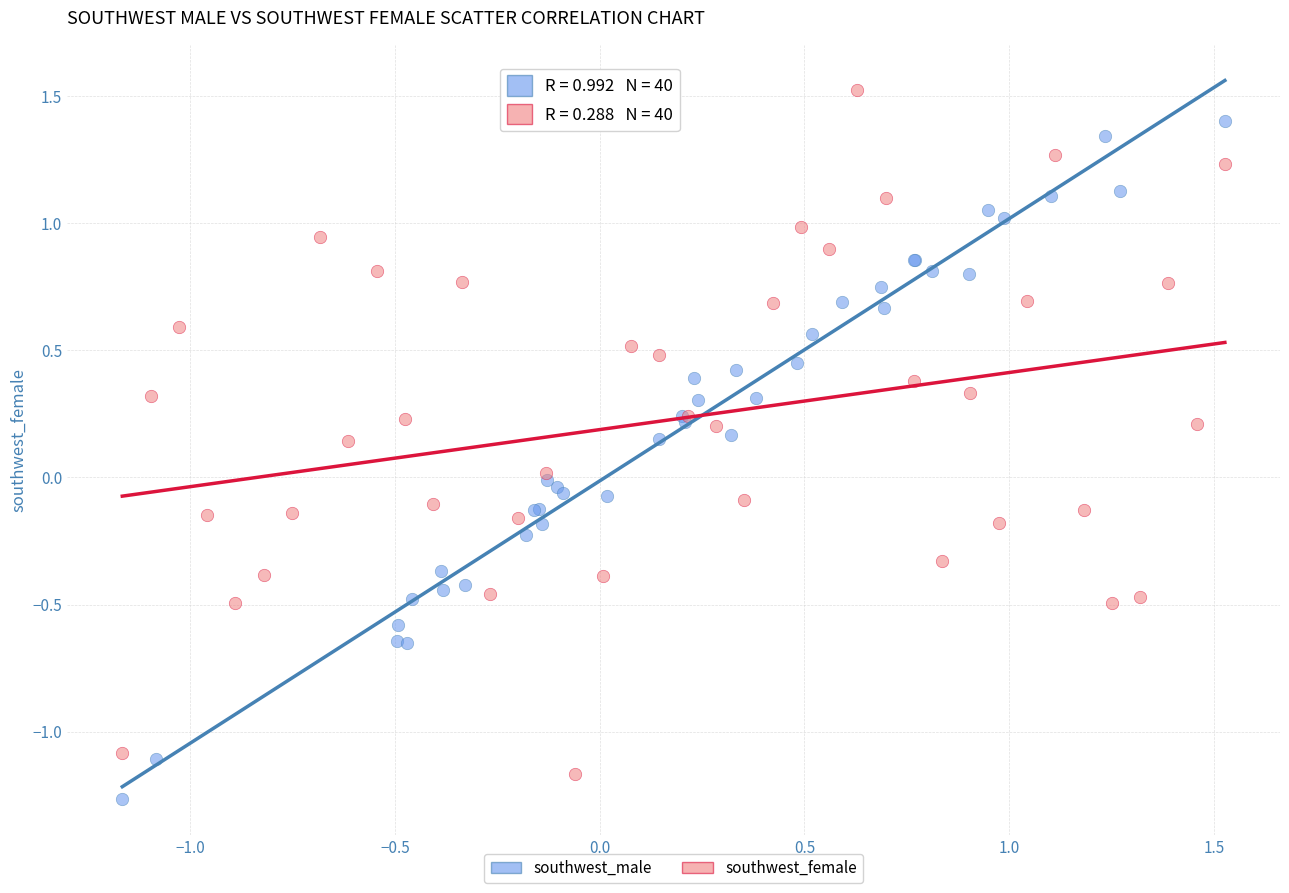

Which series reaches the maximum Y coordinate?

southwest_female